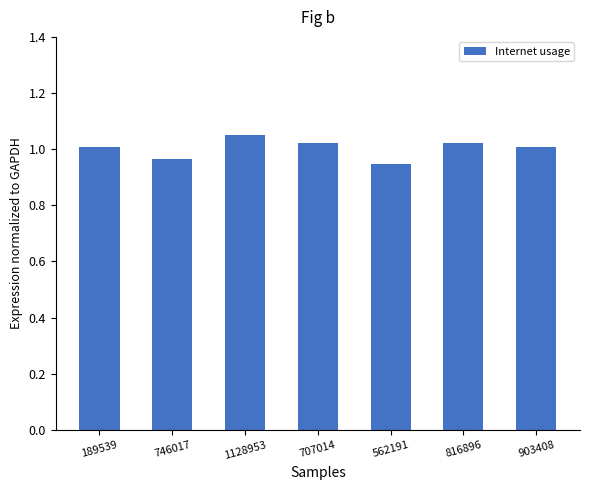

True or false: the data shows 1.7 at 746017.

False